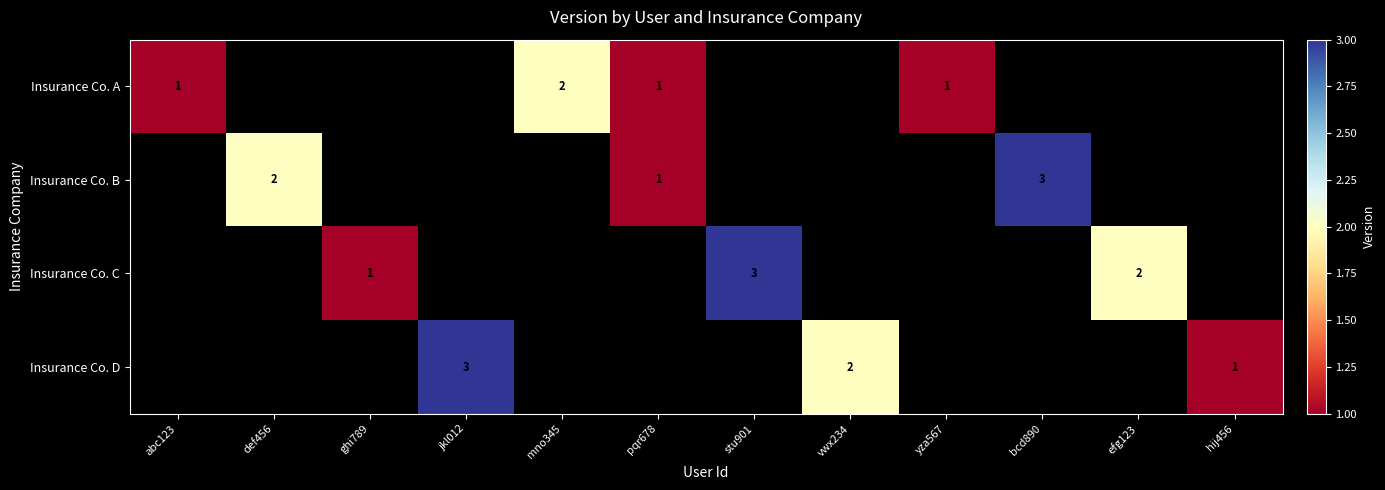

At how many categories does at least one series exceed 2?

3